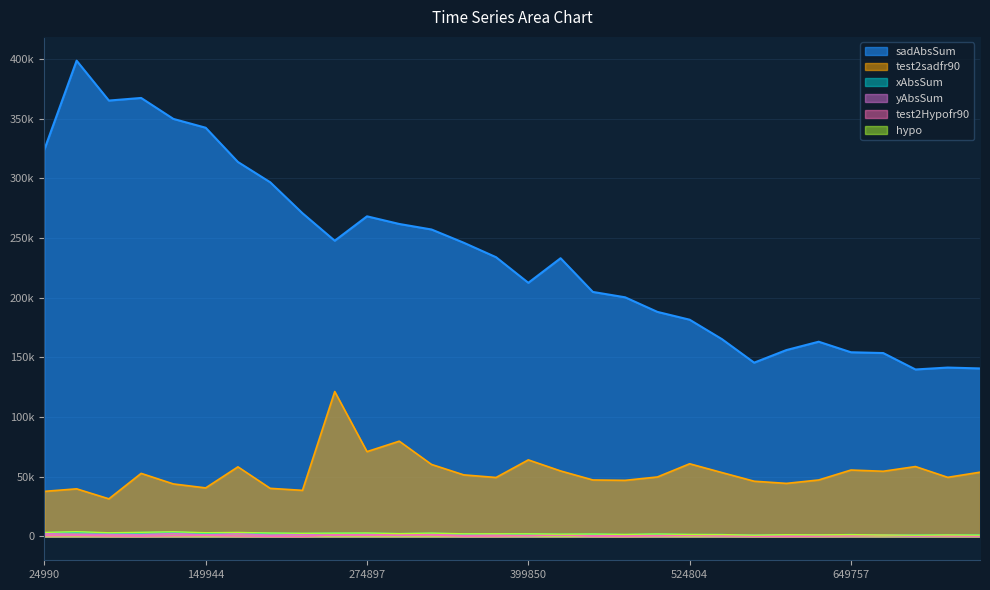

Is it true that test2sadfr90 equals 49426.0 at 374860?

True